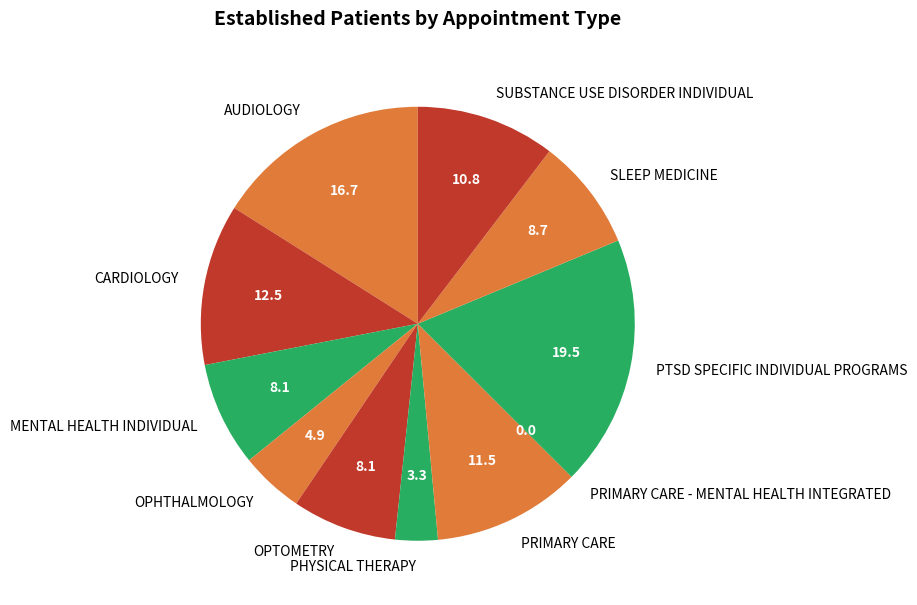

Which slice is the largest?

PTSD SPECIFIC INDIVIDUAL PROGRAMS